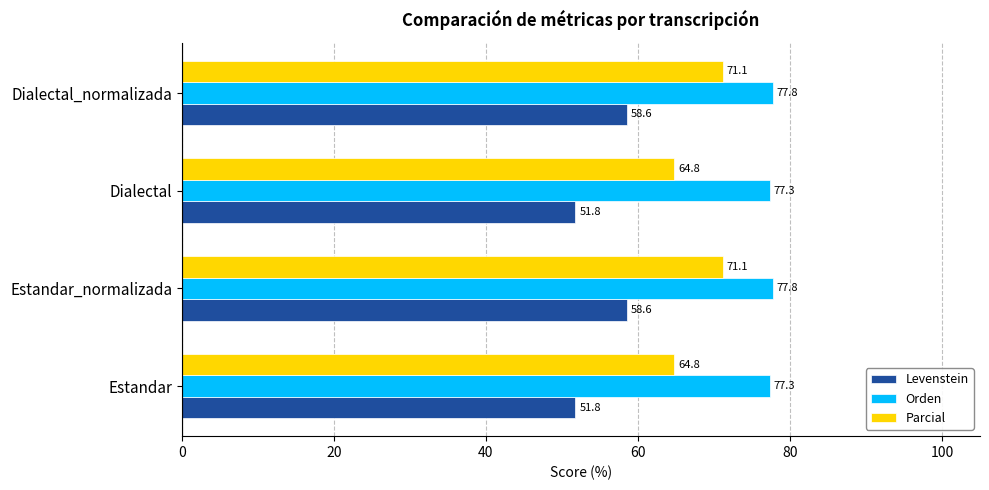

What is the greatest value displayed?

77.8